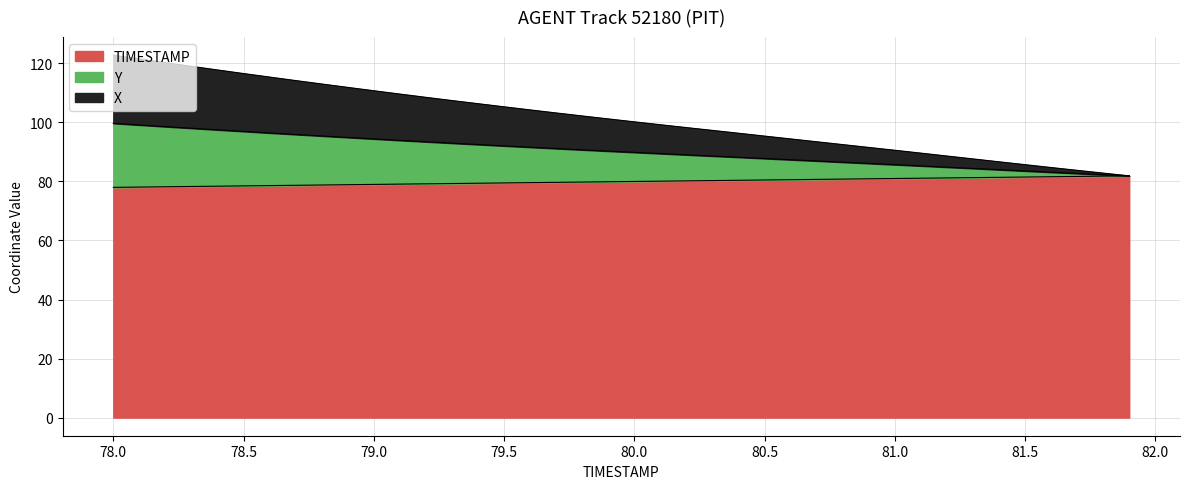

Reading right to left, what are all the values shown in this chart?

X: 81.9	82.8	83.8	84.7	85.7	86.7	87.6	88.6	89.6	90.6	91.5	92.5	93.5	94.4	95.4	96.3	97.3	98.2	99.2	100.2	101.2	102.2	103.2	104.2	105.3	106.3	107.4	108.5	109.6	110.7	111.9	113.0	114.2	115.4	116.6	117.8	119.0	120.2	121.5	122.8
Y: 81.9	82.3	82.7	83.1	83.5	84.0	84.4	84.8	85.3	85.7	86.1	86.5	87.0	87.4	87.8	88.2	88.6	89.0	89.4	89.9	90.3	90.7	91.1	91.6	92.0	92.5	93.0	93.4	93.9	94.4	94.9	95.4	95.9	96.4	97.0	97.5	98.0	98.6	99.1	99.7
TIMESTAMP: 81.9	81.8	81.7	81.6	81.5	81.4	81.3	81.2	81.1	81.0	80.9	80.8	80.7	80.6	80.5	80.4	80.3	80.2	80.1	80.0	79.9	79.8	79.7	79.6	79.5	79.4	79.3	79.2	79.1	79.0	78.9	78.8	78.7	78.6	78.5	78.4	78.3	78.2	78.1	78.0